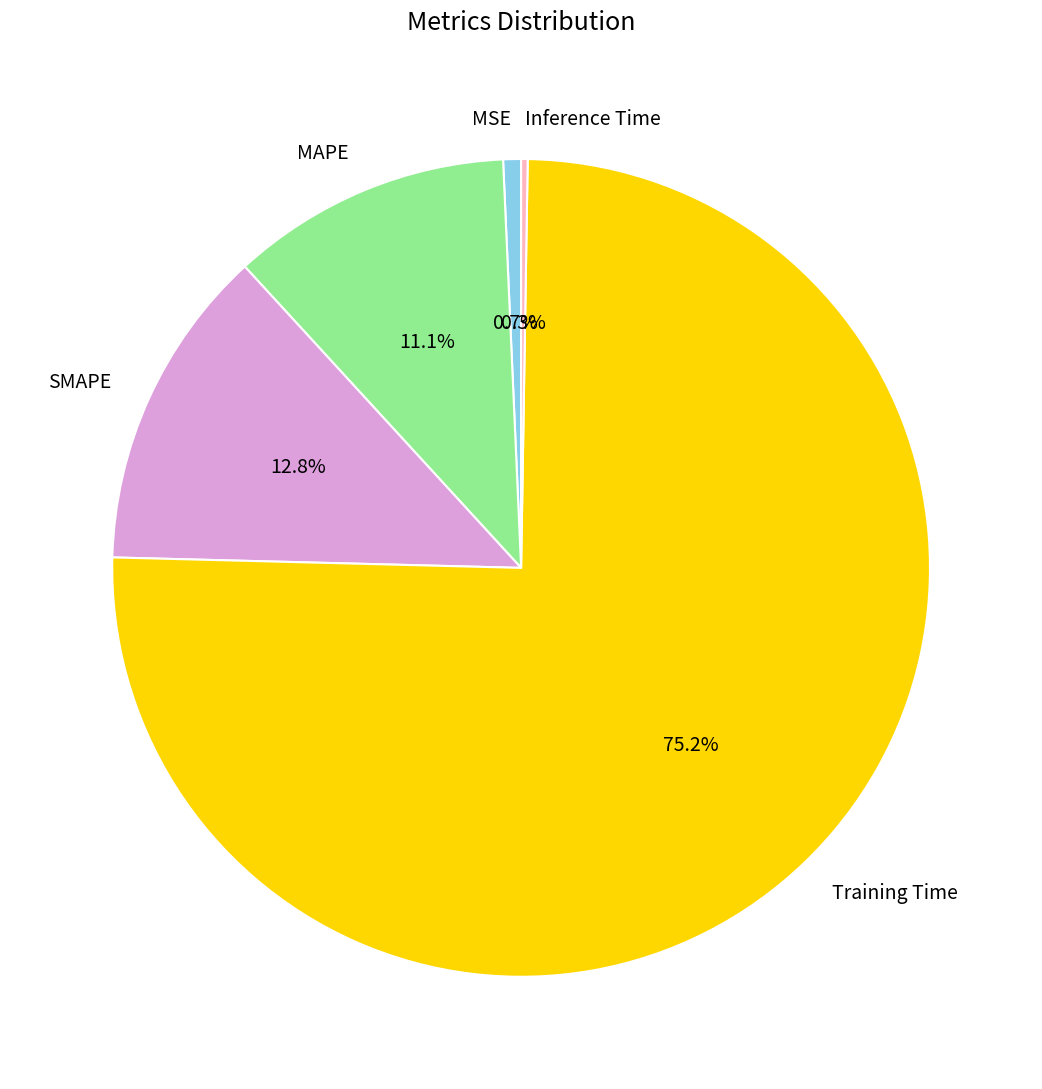

To the nearest percent, what is the difference between the largest and smallest slice percentages?

75%